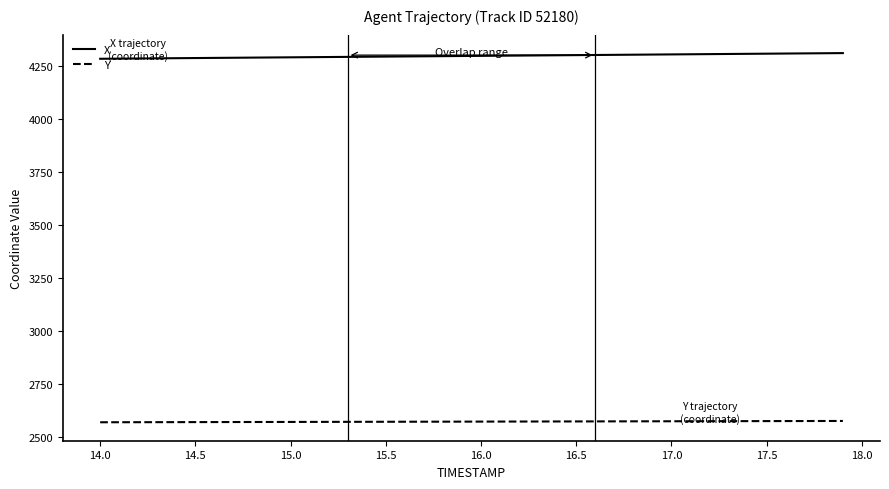

What is the difference between the maximum and minimum values in the Y series?

6.1